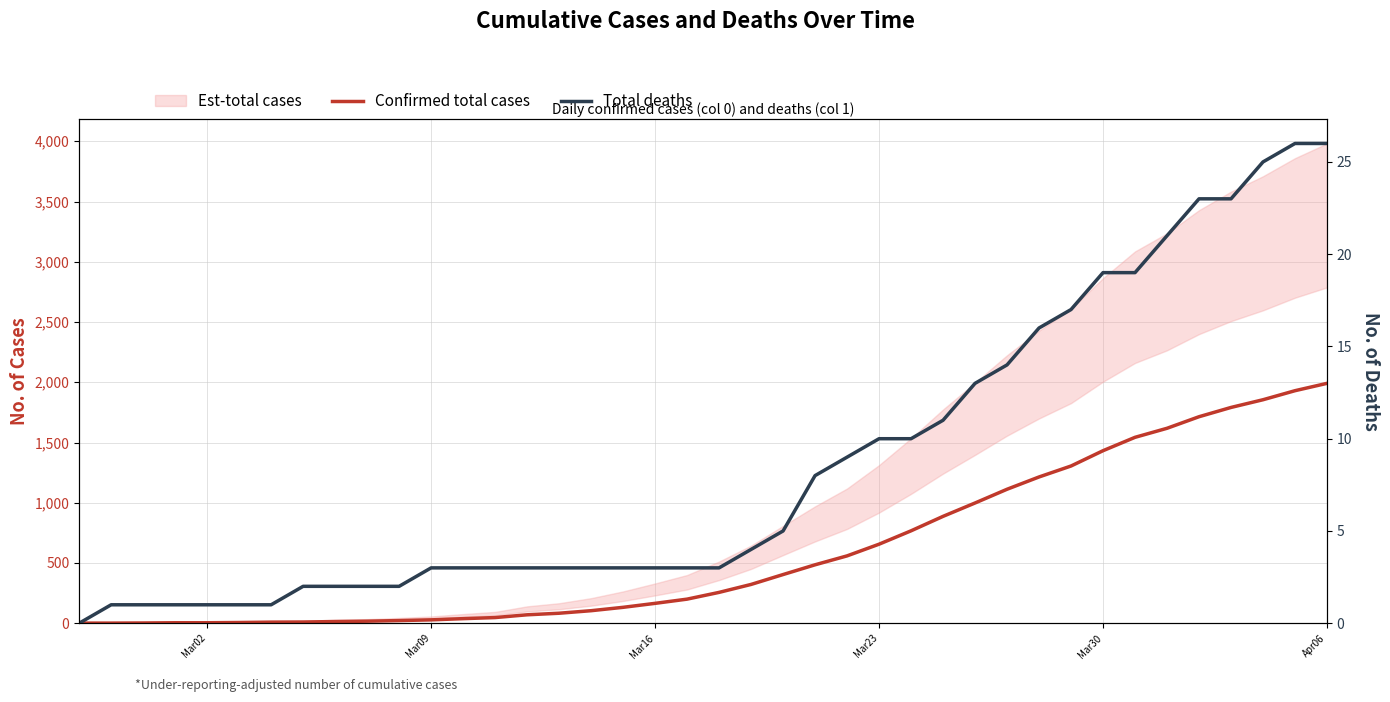

How many data points in Confirmed total cases are less than 256?

20